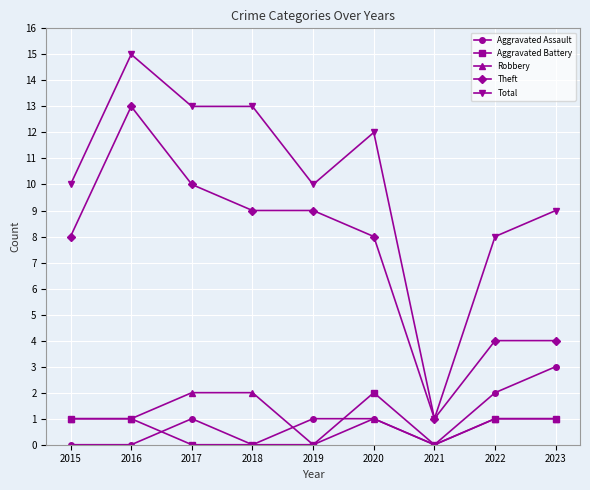

At which category does Theft reach its first local peak?

2016